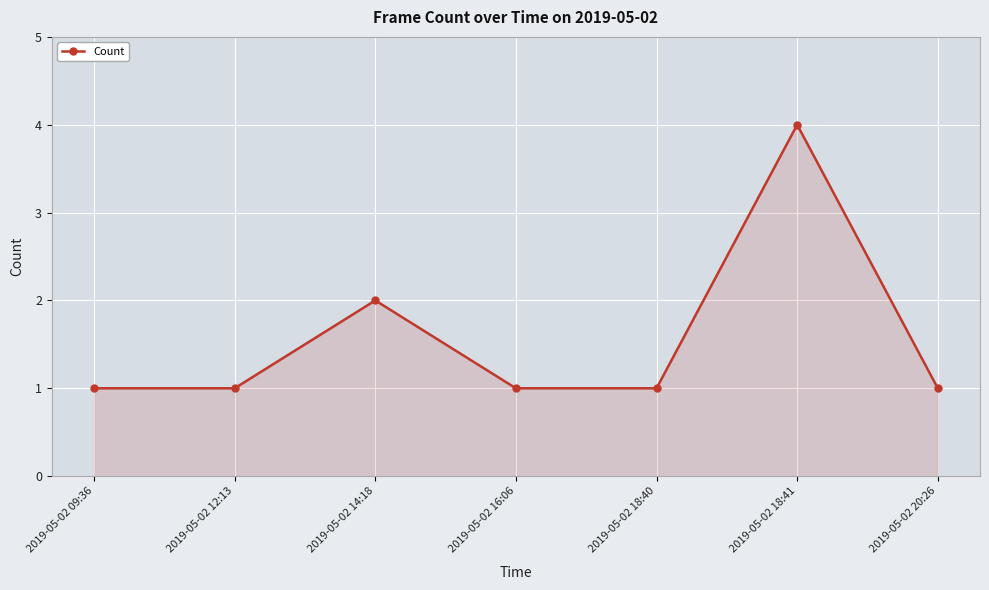

The chart shows a value of 2 at 2019-05-02 09:36. True or false?

False